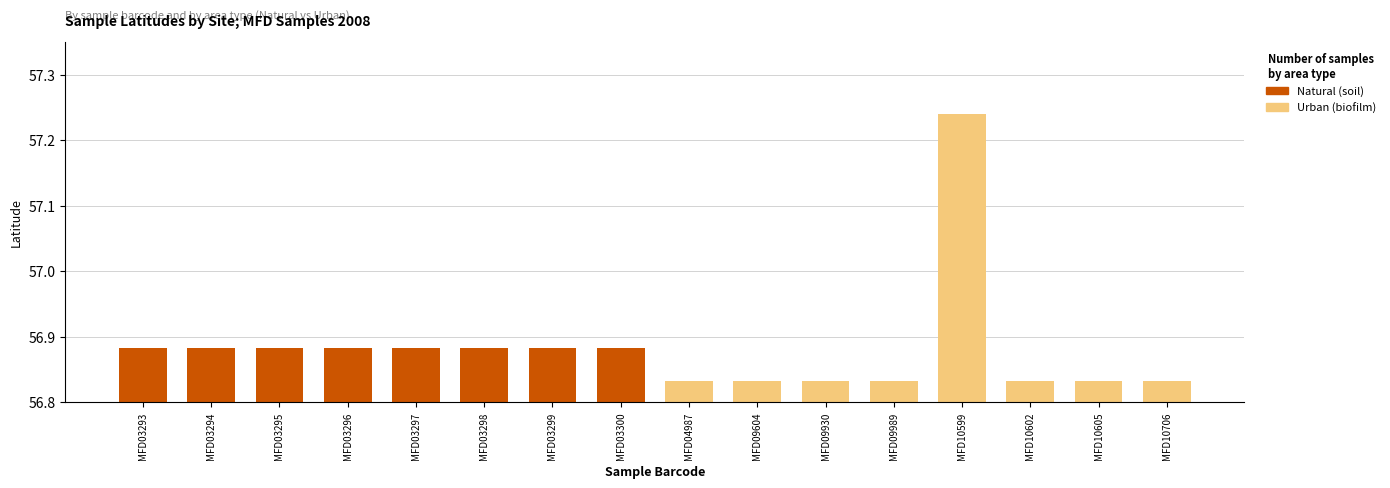

Which series has the largest total across all categories?

Urban